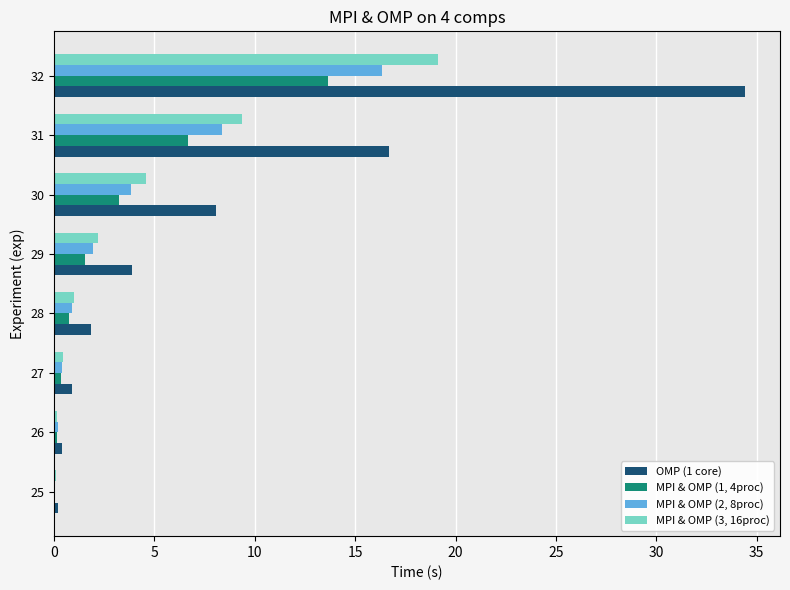

The MPI & OMP (3, 16proc) series shows 2.2 at 29. True or false?

True